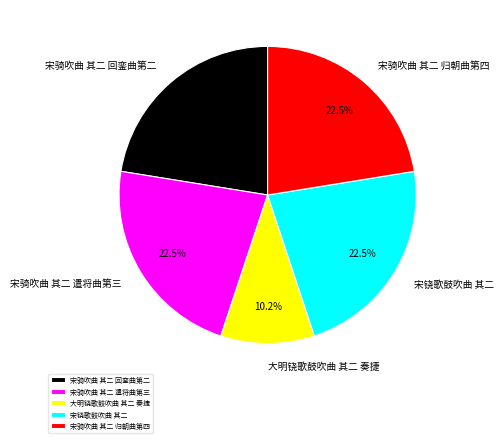

Which category has the smallest portion of the pie?

大明铙歌鼓吹曲 其二 奏捷